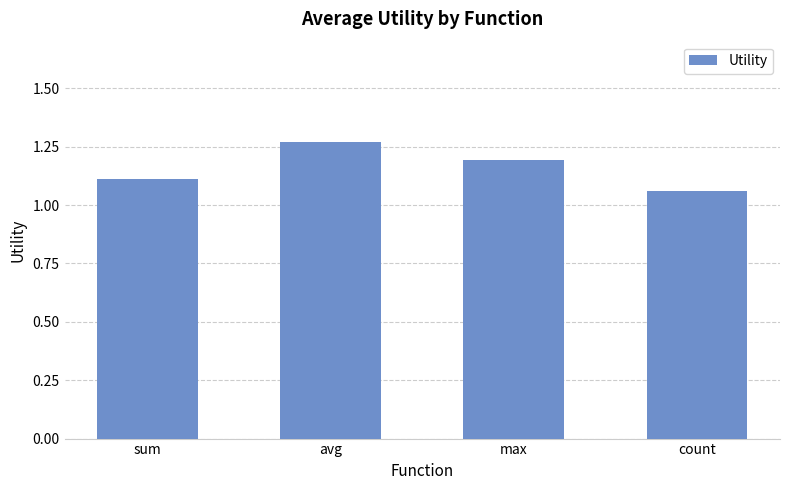

Which has a higher value, max or count?

max